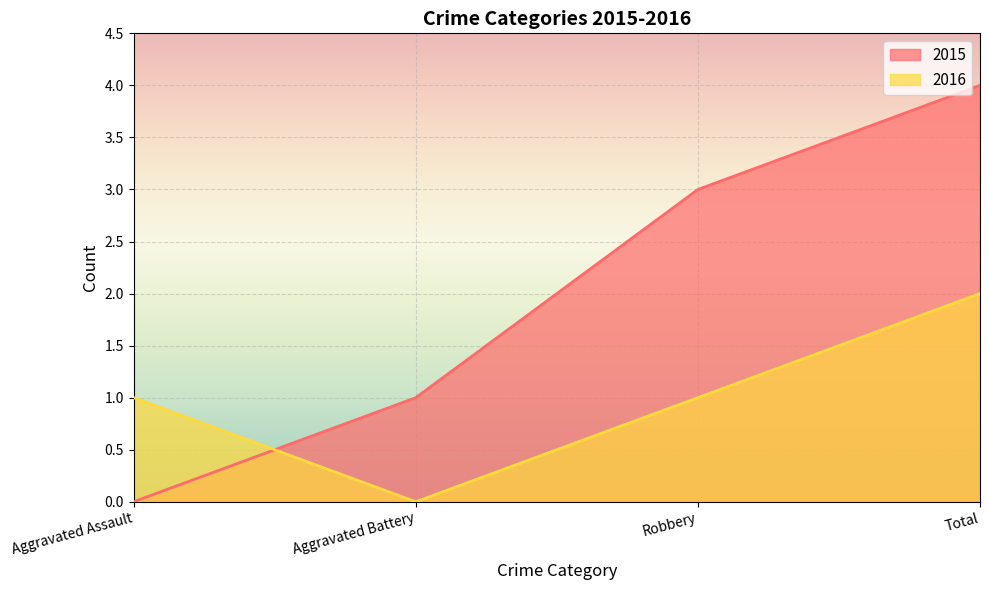

Is the value of 2015 at Total greater than the value of 2016 at Total?

Yes